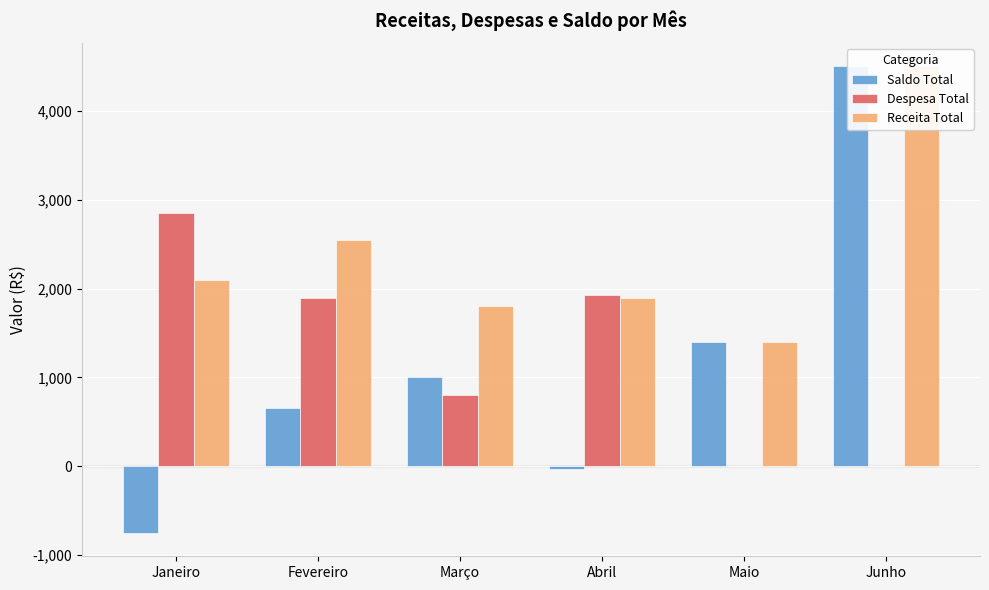

Reading left to right, transcribe all the data shown in this chart.

Saldo Total: -750	660	1002	-30	1400	4500
Despesa Total: 2850	1890	798	1930	0	0
Receita Total: 2100	2550	1800	1900	1400	4500